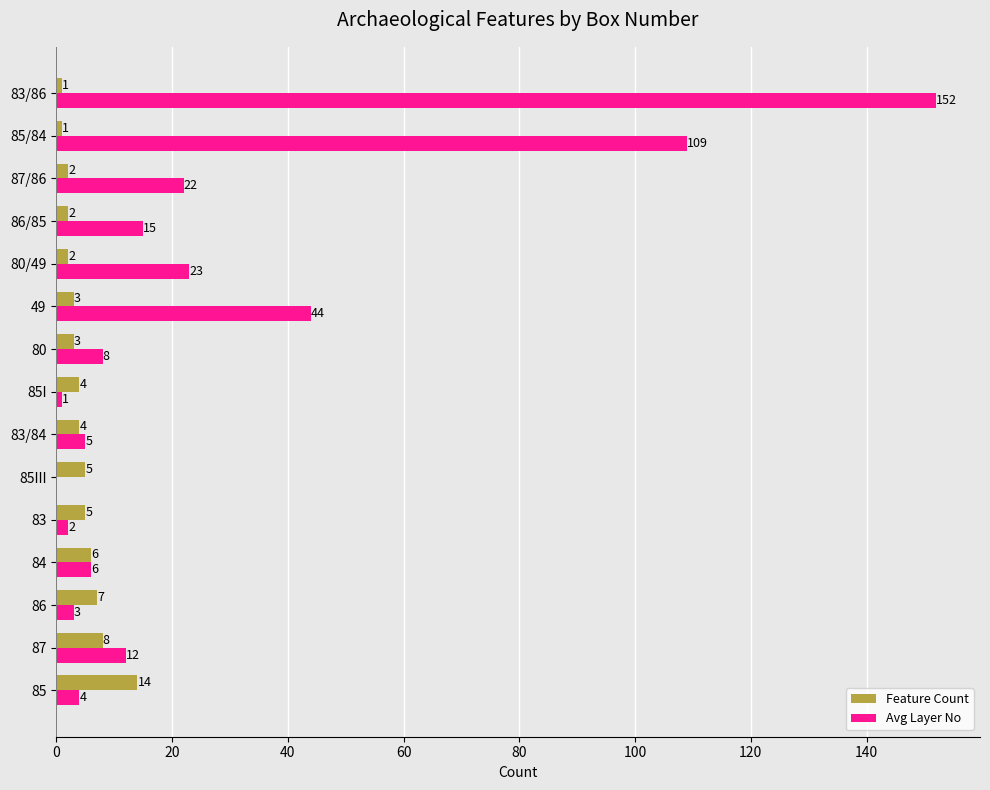

The Feature Count series shows 8 at 87. True or false?

True